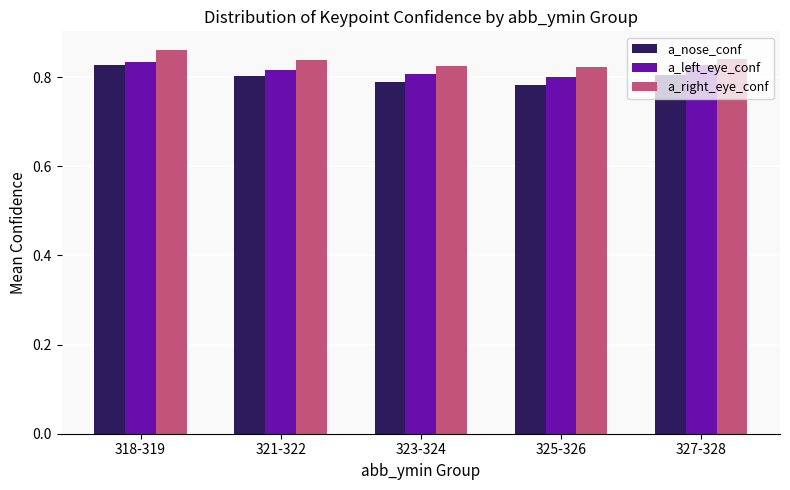

What is the sum of all a_left_eye_conf values?

4.1